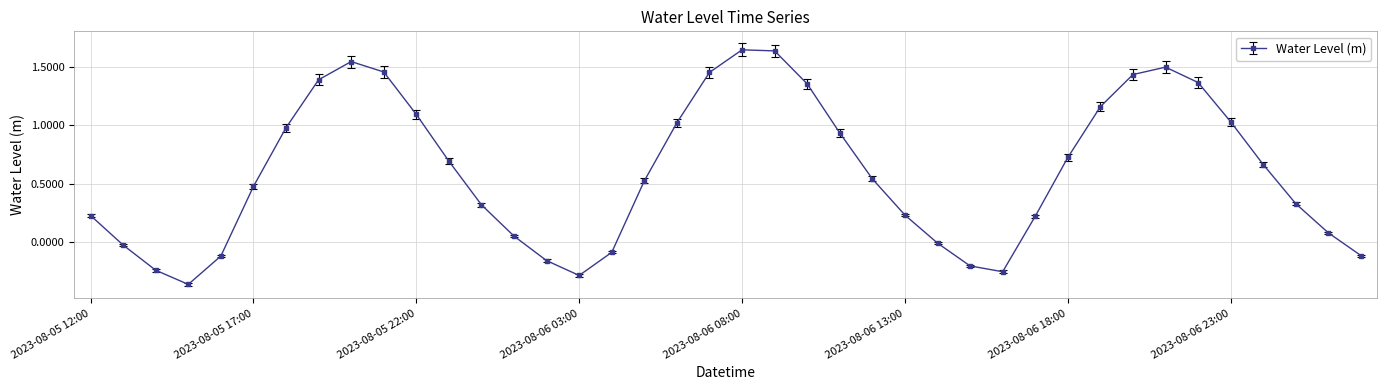

How many points are higher than both their immediate neighbors (excluding endpoints)?

3